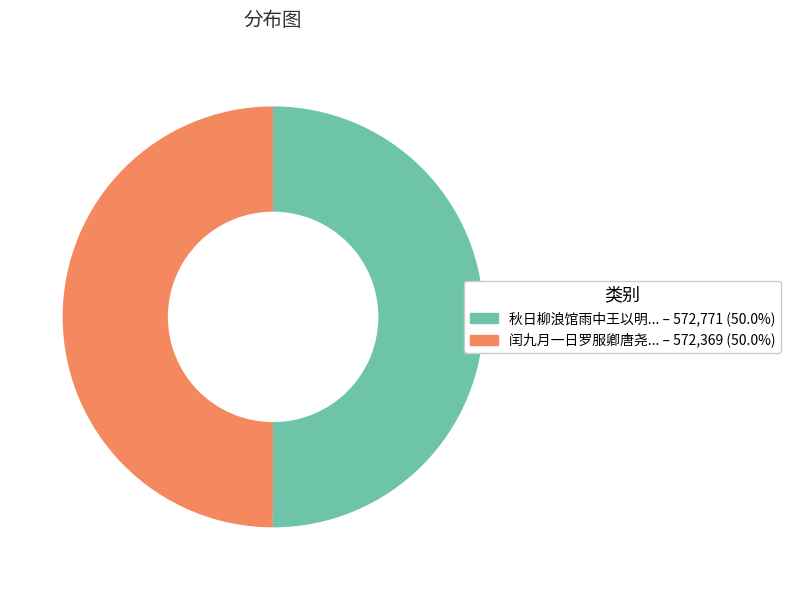

Which slice is the smallest?

闰九月一日罗服卿唐尧胤王以明刘绳之王连玉及方平无烦两弟夜集斋头得成字